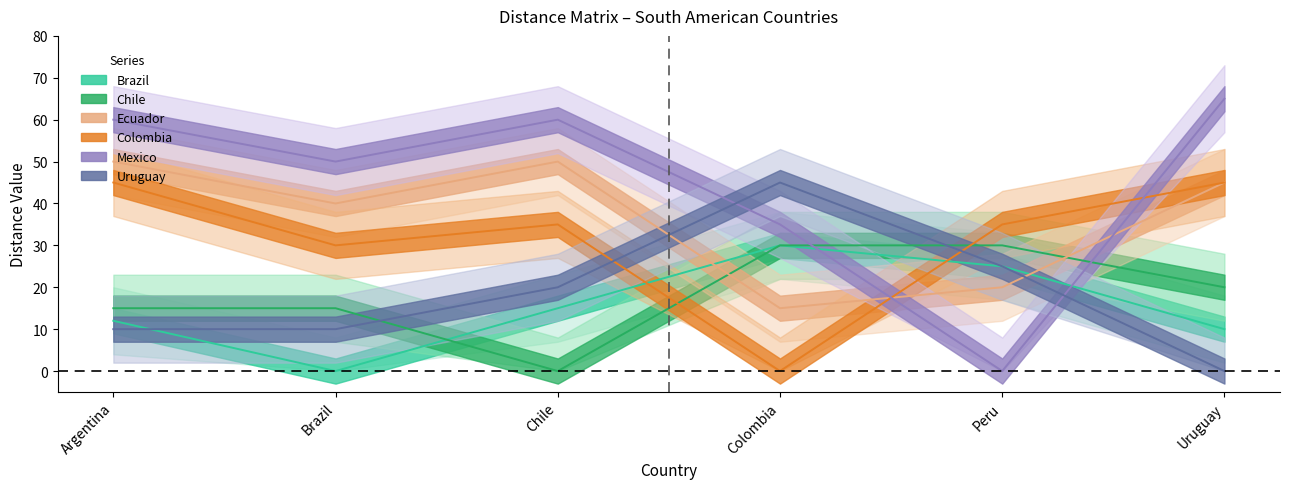

At how many categories does at least one series exceed 50?

3